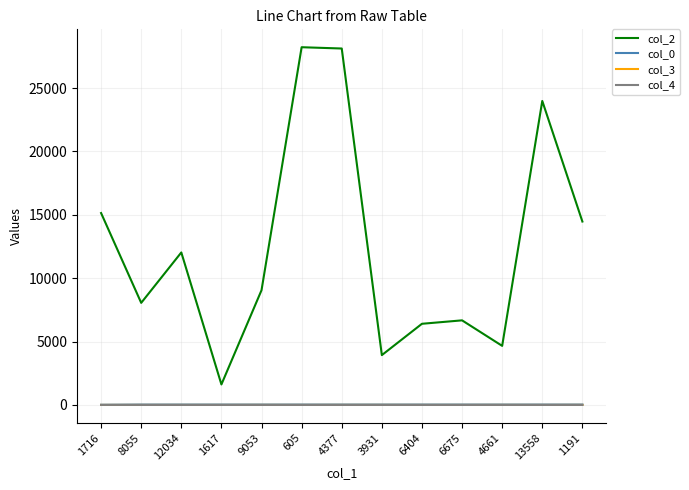

How many col_3 values are between 0 and 2?

13